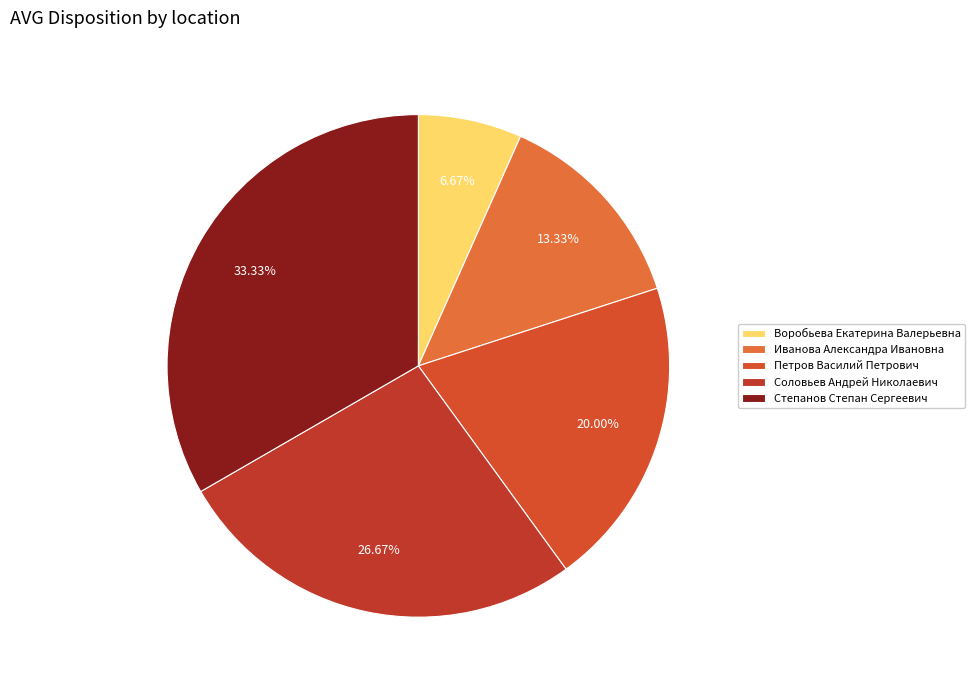

Rank the categories by value from lowest to highest.

Воробьева Екатерина Валерьевна, Иванова Александра Ивановна, Петров Василий Петрович, Соловьев Андрей Николаевич, Степанов Степан Сергеевич